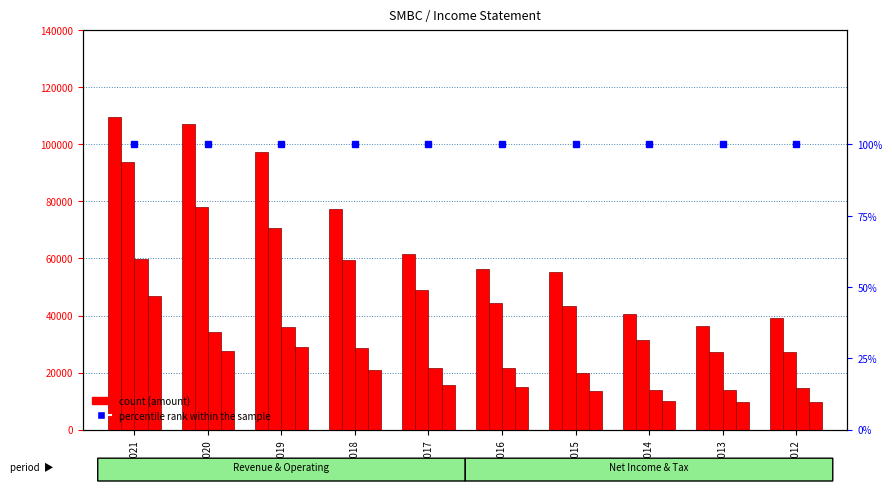

At how many categories does at least one series exceed 63160?

4